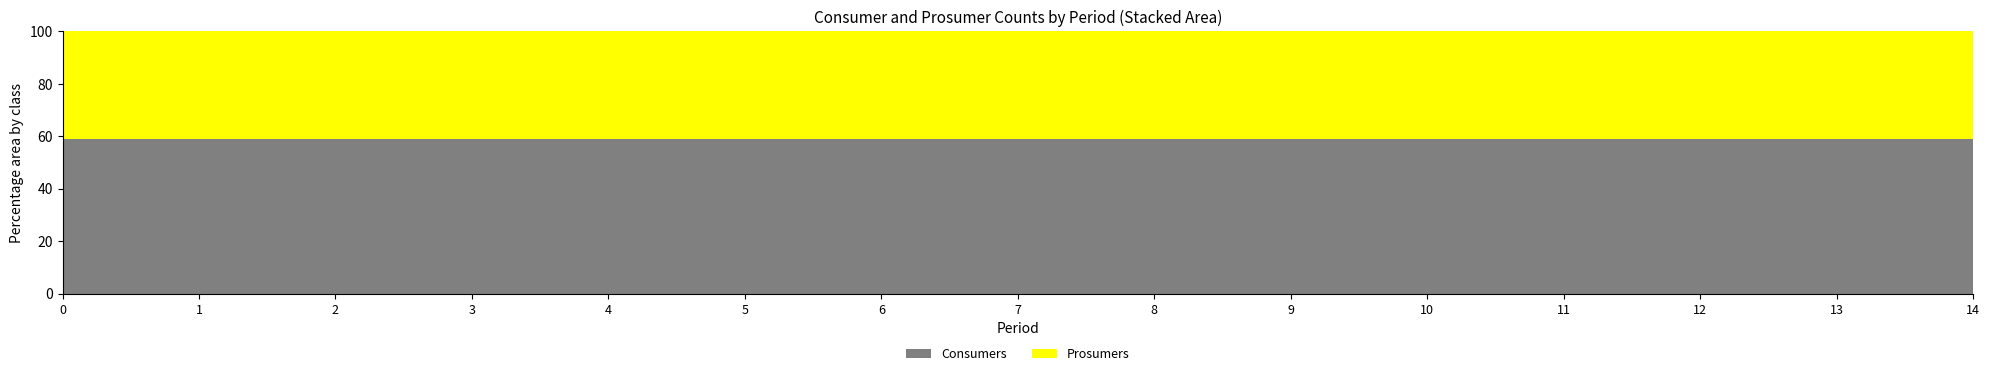

Reading right to left, transcribe all the data shown in this chart.

Consumers: 635	635	635	635	635	635	635	635	635	635	635	635	635	635	635
Prosumers: 440	440	440	440	440	440	440	440	440	440	440	440	440	440	440